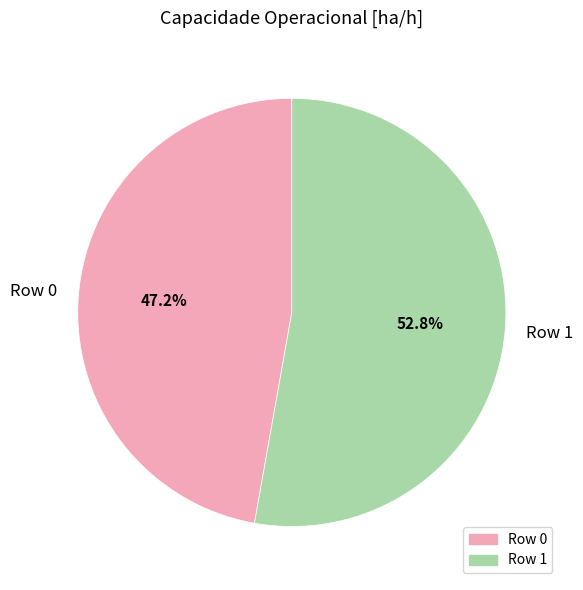

To the nearest percent, what is the difference between the largest and smallest slice percentages?

6%